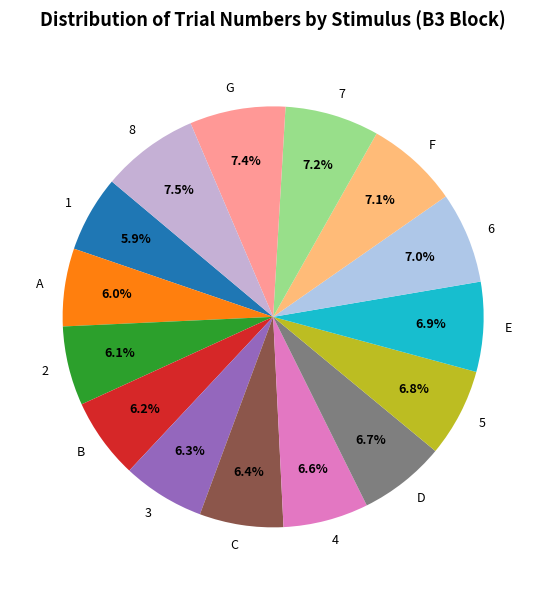

What is the ratio of the value at F to the value at A?

1.2